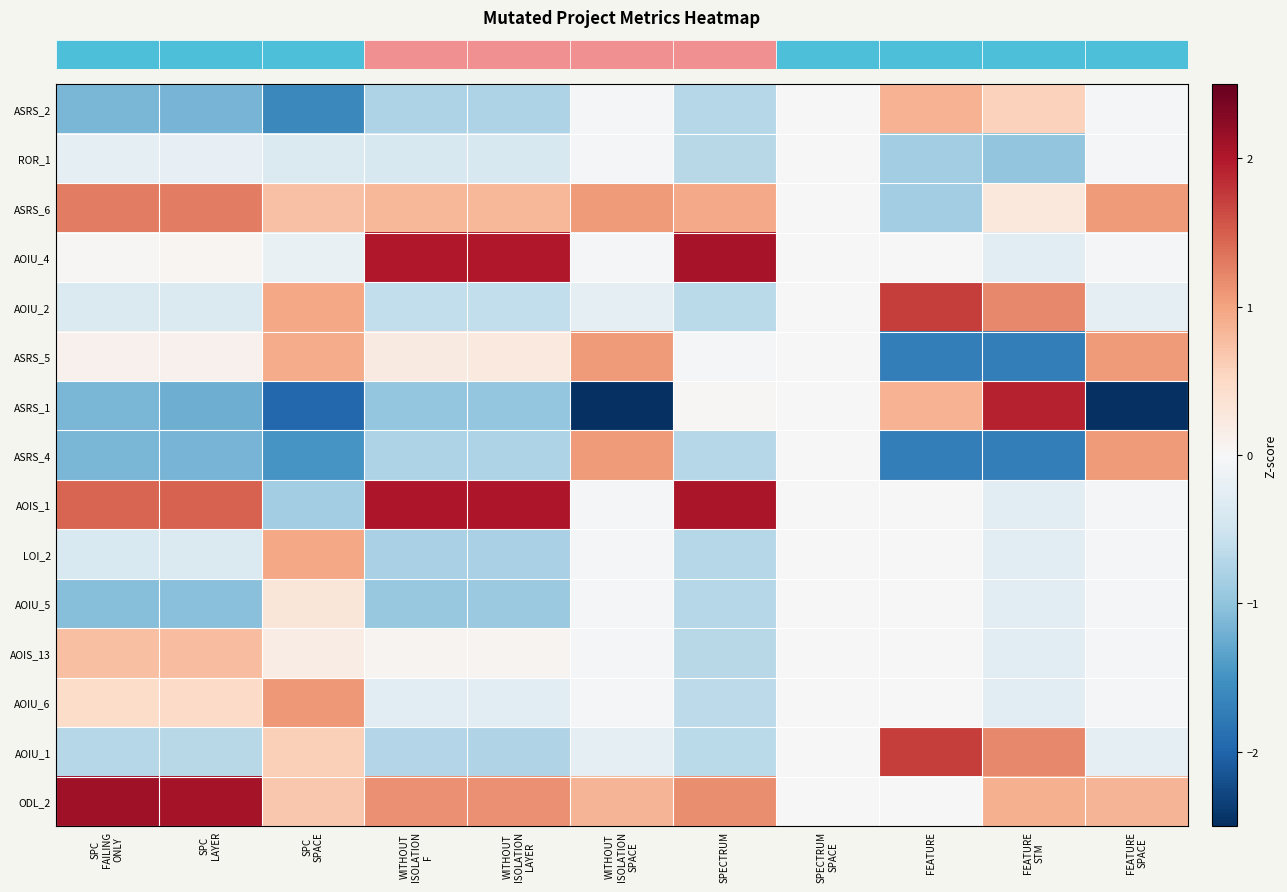

Reading right to left, extract all data points from this chart.

row_0: FEATURE
SPACE=-0.0	FEATURE
STM=0.6	FEATURE=0.9	SPECTRUM
SPACE=0.0	SPECTRUM=-0.7	WITHOUT
ISOLATION
SPACE=-0.0	WITHOUT
ISOLATION
LAYER=-0.8	WITHOUT
ISOLATION
F=-0.8	SPC
SPACE=-1.6	SPC
LAYER=-1.2	SPC
FAILING
ONLY=-1.2
row_1: FEATURE
SPACE=-0.0	FEATURE
STM=-1.0	FEATURE=-0.9	SPECTRUM
SPACE=0.0	SPECTRUM=-0.7	WITHOUT
ISOLATION
SPACE=-0.0	WITHOUT
ISOLATION
LAYER=-0.4	WITHOUT
ISOLATION
F=-0.4	SPC
SPACE=-0.4	SPC
LAYER=-0.2	SPC
FAILING
ONLY=-0.2
row_2: FEATURE
SPACE=1.1	FEATURE
STM=0.3	FEATURE=-0.9	SPECTRUM
SPACE=0.0	SPECTRUM=1.0	WITHOUT
ISOLATION
SPACE=1.1	WITHOUT
ISOLATION
LAYER=0.8	WITHOUT
ISOLATION
F=0.8	SPC
SPACE=0.7	SPC
LAYER=1.3	SPC
FAILING
ONLY=1.3
row_3: FEATURE
SPACE=-0.0	FEATURE
STM=-0.3	FEATURE=0.0	SPECTRUM
SPACE=0.0	SPECTRUM=2.1	WITHOUT
ISOLATION
SPACE=-0.0	WITHOUT
ISOLATION
LAYER=2.0	WITHOUT
ISOLATION
F=2.0	SPC
SPACE=-0.2	SPC
LAYER=0.0	SPC
FAILING
ONLY=0.0
row_4: FEATURE
SPACE=-0.2	FEATURE
STM=1.2	FEATURE=1.7	SPECTRUM
SPACE=0.0	SPECTRUM=-0.7	WITHOUT
ISOLATION
SPACE=-0.2	WITHOUT
ISOLATION
LAYER=-0.6	WITHOUT
ISOLATION
F=-0.6	SPC
SPACE=1.0	SPC
LAYER=-0.4	SPC
FAILING
ONLY=-0.4
row_5: FEATURE
SPACE=1.1	FEATURE
STM=-1.7	FEATURE=-1.7	SPECTRUM
SPACE=0.0	SPECTRUM=-0.0	WITHOUT
ISOLATION
SPACE=1.1	WITHOUT
ISOLATION
LAYER=0.2	WITHOUT
ISOLATION
F=0.2	SPC
SPACE=0.9	SPC
LAYER=0.1	SPC
FAILING
ONLY=0.1
row_6: FEATURE
SPACE=-3.3	FEATURE
STM=1.9	FEATURE=0.9	SPECTRUM
SPACE=0.0	SPECTRUM=0.0	WITHOUT
ISOLATION
SPACE=-3.3	WITHOUT
ISOLATION
LAYER=-1.0	WITHOUT
ISOLATION
F=-1.0	SPC
SPACE=-2.0	SPC
LAYER=-1.2	SPC
FAILING
ONLY=-1.2
row_7: FEATURE
SPACE=1.1	FEATURE
STM=-1.7	FEATURE=-1.7	SPECTRUM
SPACE=0.0	SPECTRUM=-0.7	WITHOUT
ISOLATION
SPACE=1.1	WITHOUT
ISOLATION
LAYER=-0.8	WITHOUT
ISOLATION
F=-0.8	SPC
SPACE=-1.5	SPC
LAYER=-1.2	SPC
FAILING
ONLY=-1.2
row_8: FEATURE
SPACE=-0.0	FEATURE
STM=-0.3	FEATURE=0.0	SPECTRUM
SPACE=0.0	SPECTRUM=2.0	WITHOUT
ISOLATION
SPACE=-0.0	WITHOUT
ISOLATION
LAYER=2.0	WITHOUT
ISOLATION
F=2.0	SPC
SPACE=-0.9	SPC
LAYER=1.5	SPC
FAILING
ONLY=1.5
row_9: FEATURE
SPACE=-0.0	FEATURE
STM=-0.3	FEATURE=0.0	SPECTRUM
SPACE=0.0	SPECTRUM=-0.7	WITHOUT
ISOLATION
SPACE=-0.0	WITHOUT
ISOLATION
LAYER=-0.8	WITHOUT
ISOLATION
F=-0.8	SPC
SPACE=1.0	SPC
LAYER=-0.4	SPC
FAILING
ONLY=-0.4
row_10: FEATURE
SPACE=-0.0	FEATURE
STM=-0.3	FEATURE=0.0	SPECTRUM
SPACE=0.0	SPECTRUM=-0.7	WITHOUT
ISOLATION
SPACE=-0.0	WITHOUT
ISOLATION
LAYER=-0.9	WITHOUT
ISOLATION
F=-0.9	SPC
SPACE=0.3	SPC
LAYER=-1.1	SPC
FAILING
ONLY=-1.1
row_11: FEATURE
SPACE=-0.0	FEATURE
STM=-0.3	FEATURE=0.0	SPECTRUM
SPACE=0.0	SPECTRUM=-0.7	WITHOUT
ISOLATION
SPACE=-0.0	WITHOUT
ISOLATION
LAYER=0.1	WITHOUT
ISOLATION
F=0.1	SPC
SPACE=0.2	SPC
LAYER=0.8	SPC
FAILING
ONLY=0.8
row_12: FEATURE
SPACE=-0.0	FEATURE
STM=-0.3	FEATURE=0.0	SPECTRUM
SPACE=0.0	SPECTRUM=-0.7	WITHOUT
ISOLATION
SPACE=-0.0	WITHOUT
ISOLATION
LAYER=-0.3	WITHOUT
ISOLATION
F=-0.3	SPC
SPACE=1.1	SPC
LAYER=0.5	SPC
FAILING
ONLY=0.5
row_13: FEATURE
SPACE=-0.2	FEATURE
STM=1.2	FEATURE=1.7	SPECTRUM
SPACE=0.0	SPECTRUM=-0.7	WITHOUT
ISOLATION
SPACE=-0.2	WITHOUT
ISOLATION
LAYER=-0.7	WITHOUT
ISOLATION
F=-0.7	SPC
SPACE=0.6	SPC
LAYER=-0.7	SPC
FAILING
ONLY=-0.7
row_14: FEATURE
SPACE=0.8	FEATURE
STM=0.9	FEATURE=0.0	SPECTRUM
SPACE=0.0	SPECTRUM=1.2	WITHOUT
ISOLATION
SPACE=0.8	WITHOUT
ISOLATION
LAYER=1.1	WITHOUT
ISOLATION
F=1.1	SPC
SPACE=0.7	SPC
LAYER=2.1	SPC
FAILING
ONLY=2.1